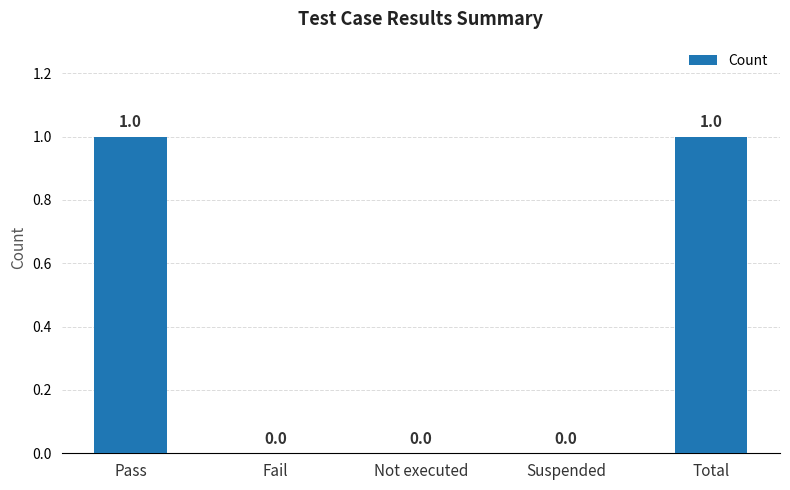

How many values are between 0 and 1?

5